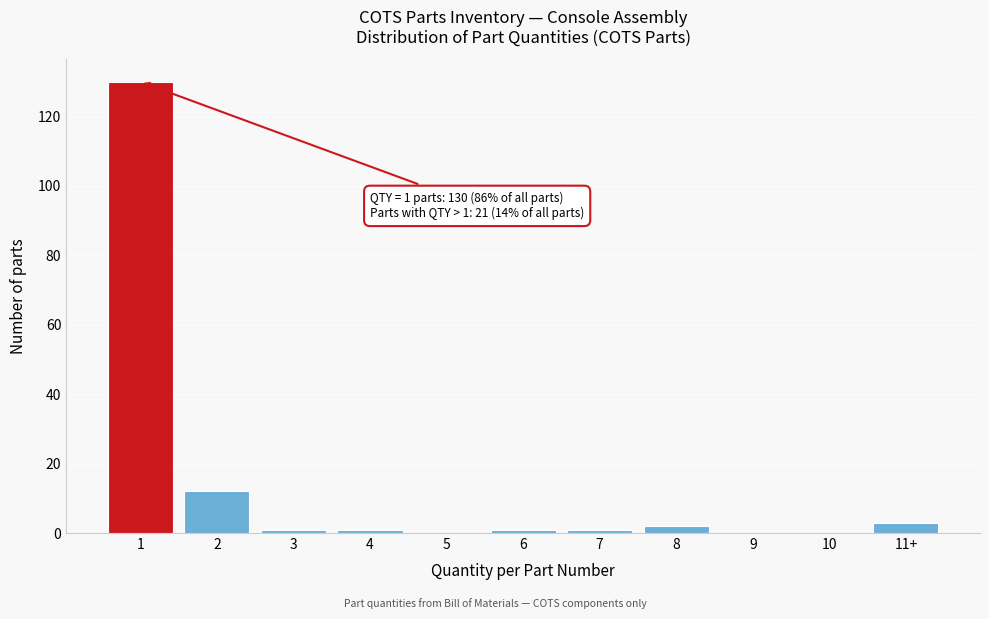

Reading right to left, extract all data points from this chart.

11+=3	10=0	9=0	8=2	7=1	6=1	5=0	4=1	3=1	2=12	1=130